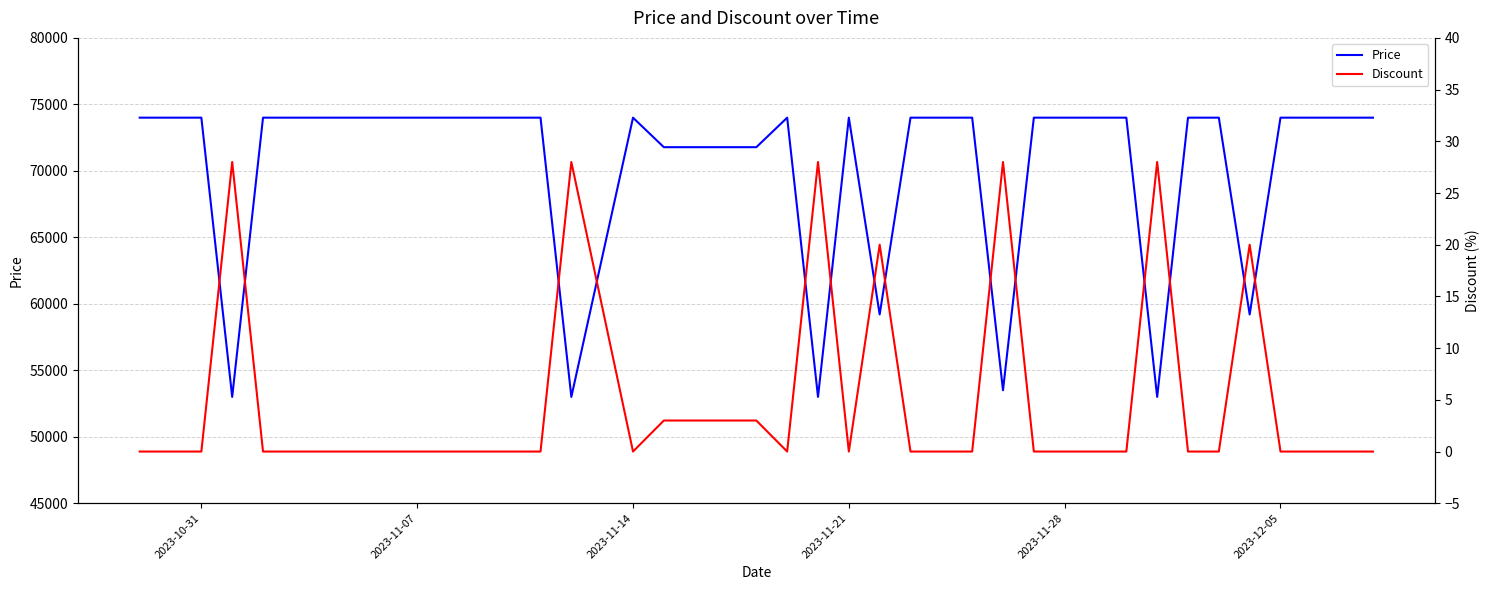

What is the difference between the highest and lowest values at 2023-12-05?

74000